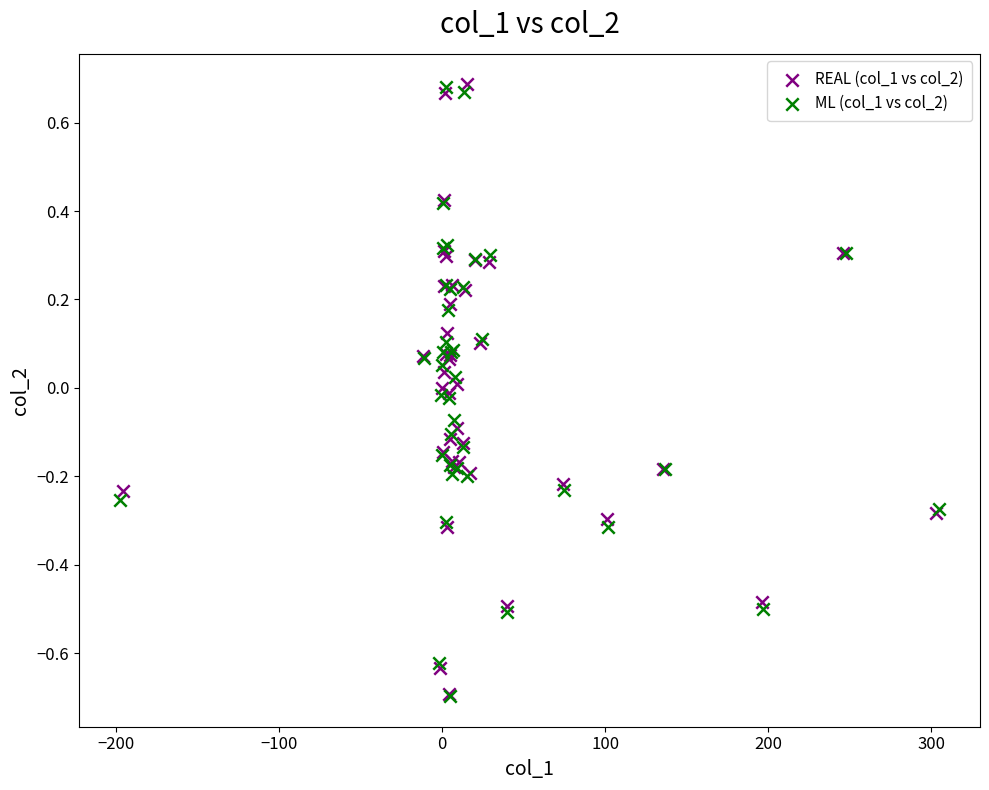

What are all the series names shown in the legend?

REAL (col_1 vs col_2), ML (col_1 vs col_2)